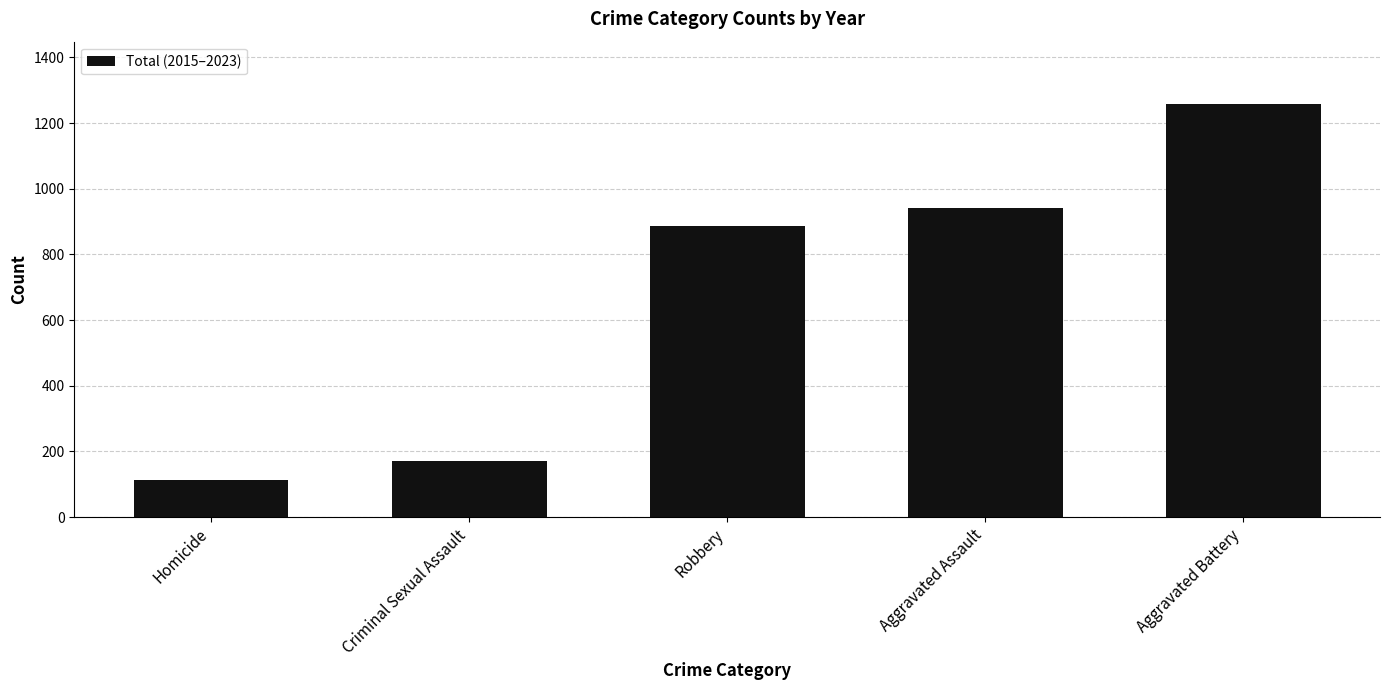

What is the sum of all values?

3373